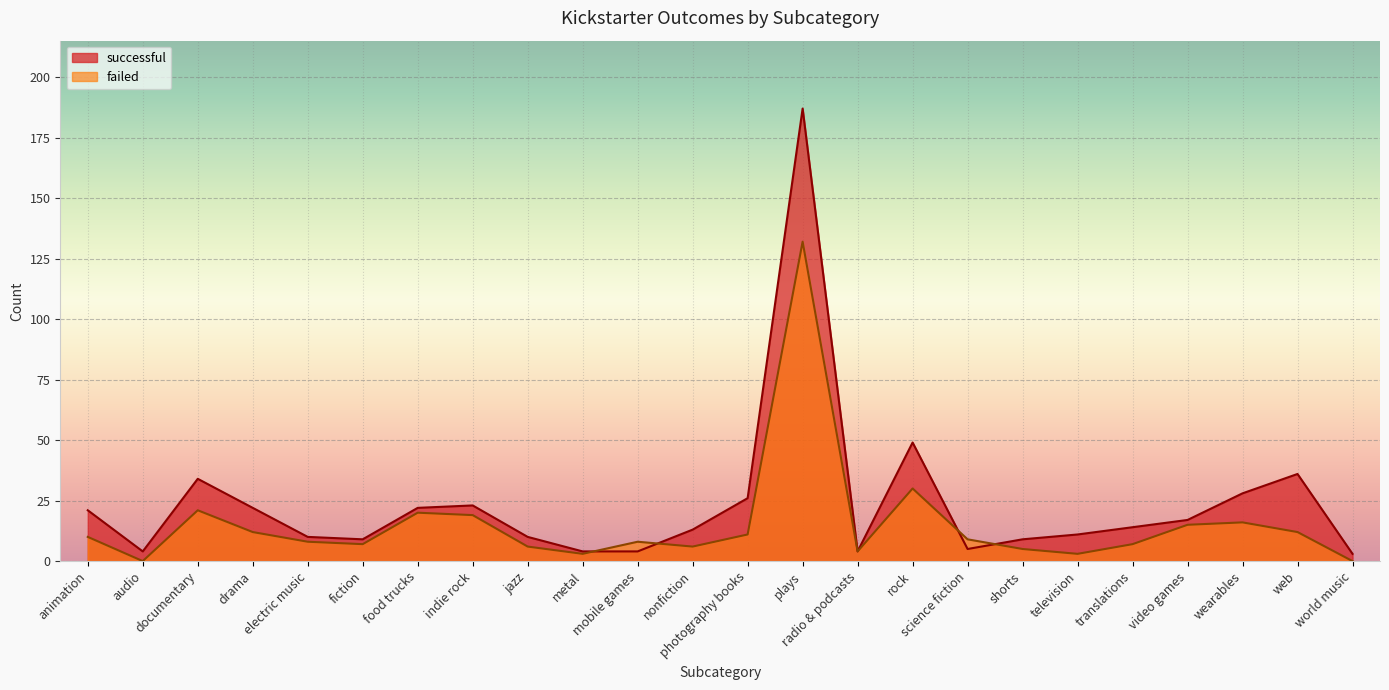

List the series in order of their peak value, highest first.

successful, failed